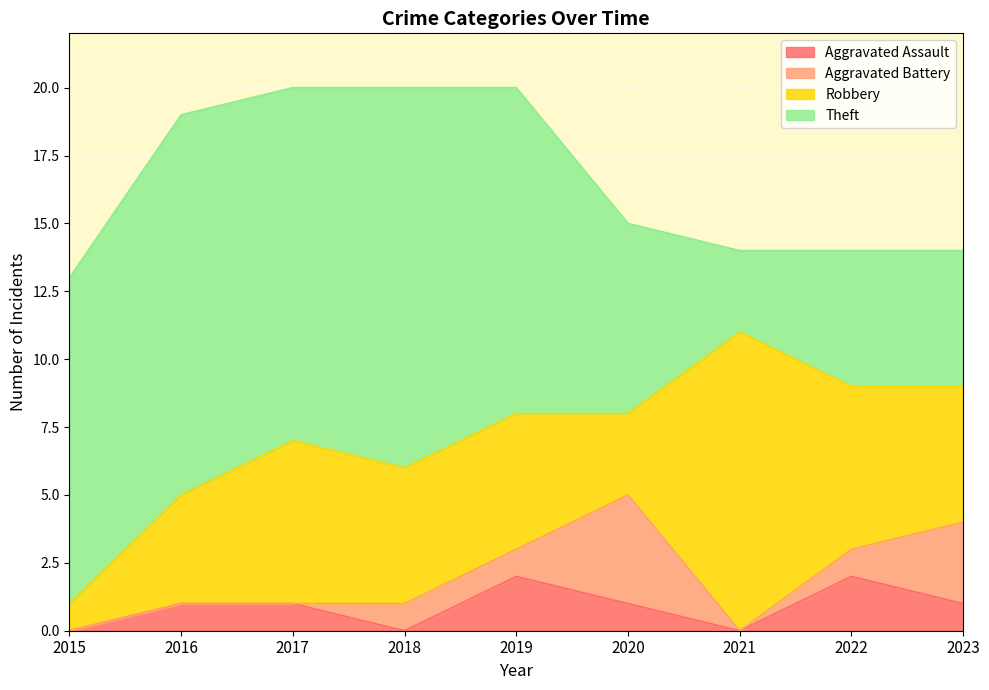

Reading left to right, what are all the values shown in this chart?

Aggravated Assault: 2015=0	2016=1	2017=1	2018=0	2019=2	2020=1	2021=0	2022=2	2023=1
Aggravated Battery: 2015=0	2016=0	2017=0	2018=1	2019=1	2020=4	2021=0	2022=1	2023=3
Robbery: 2015=1	2016=4	2017=6	2018=5	2019=5	2020=3	2021=11	2022=6	2023=5
Theft: 2015=12	2016=14	2017=13	2018=14	2019=12	2020=7	2021=3	2022=5	2023=5